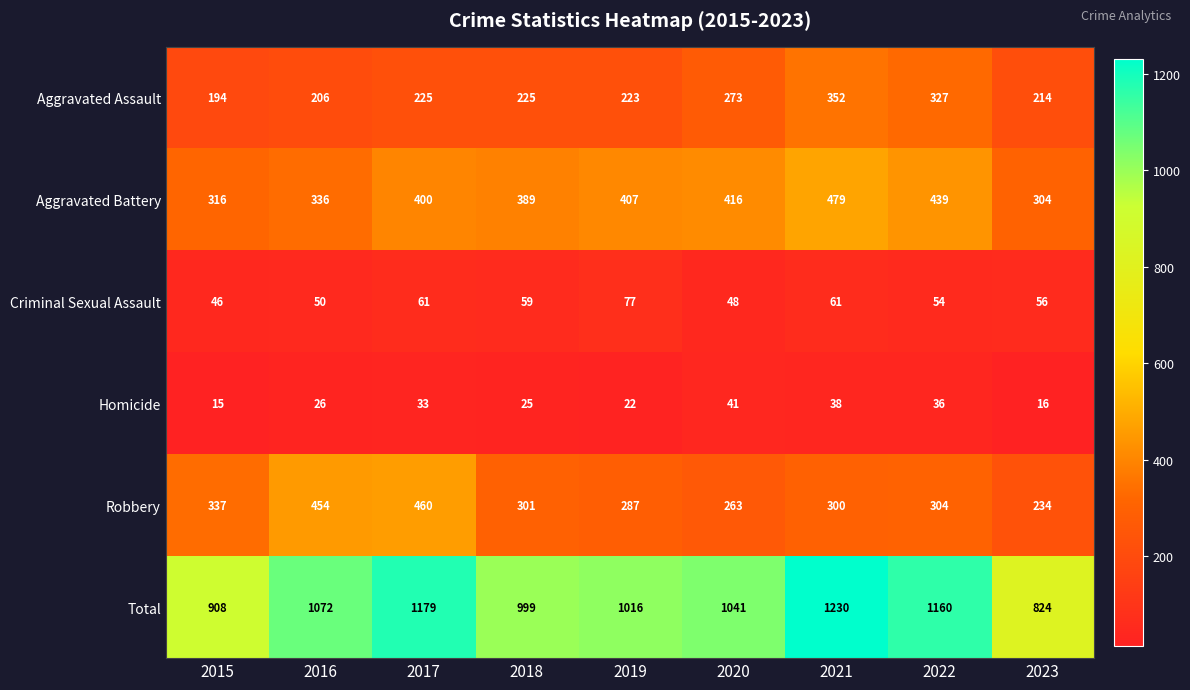

What is the minimum value shown in the chart?

15